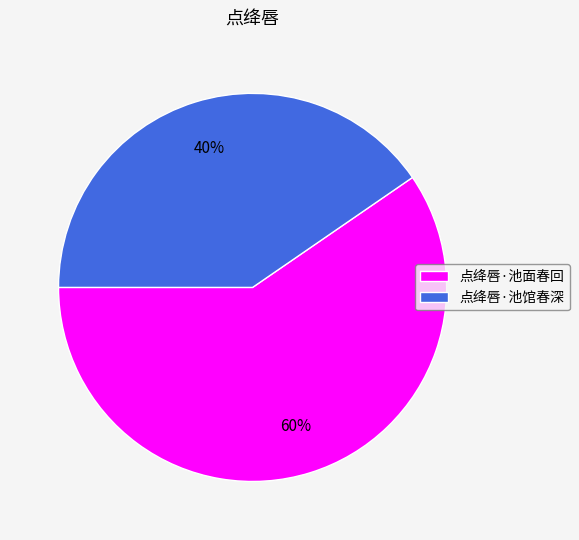

To the nearest percent, what is the combined percentage of 点绛唇·池面春回 and 点绛唇·池馆春深?

100%